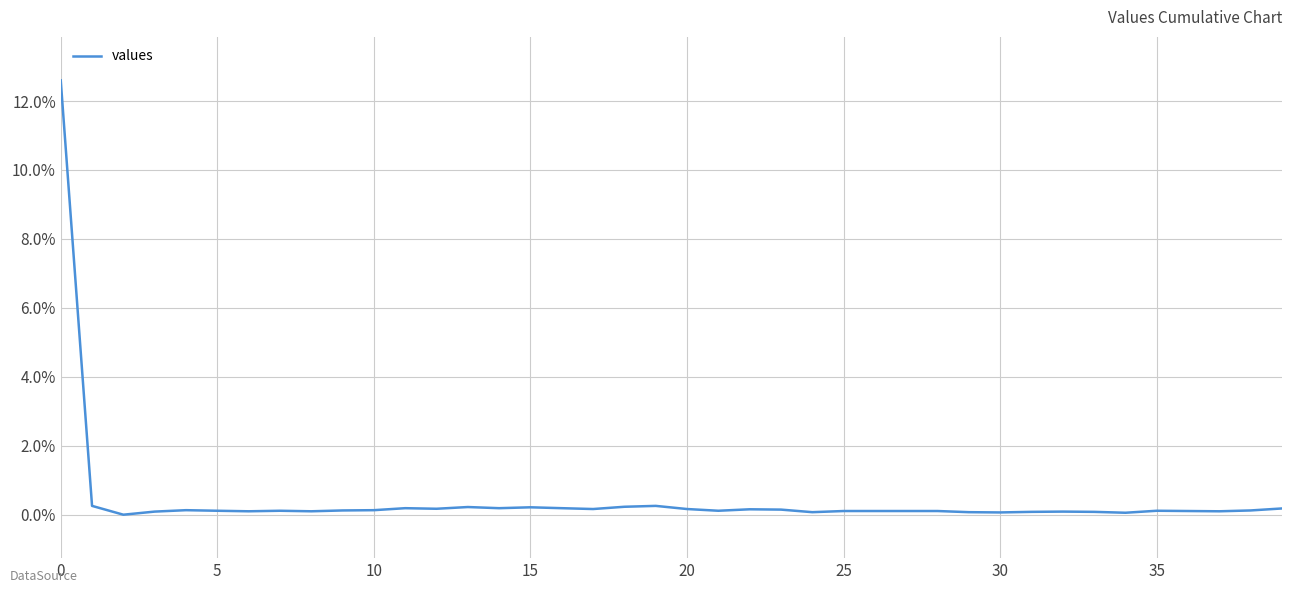

What is the maximum value shown in the chart?

12.6